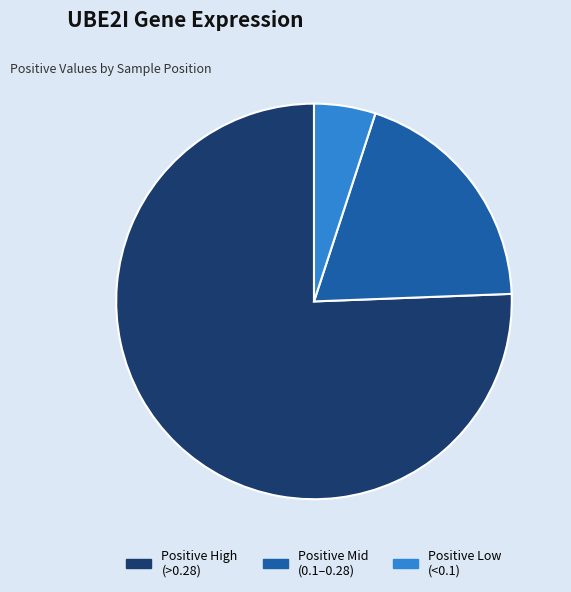

Which slice is the smallest?

Positive Low (<0.1)